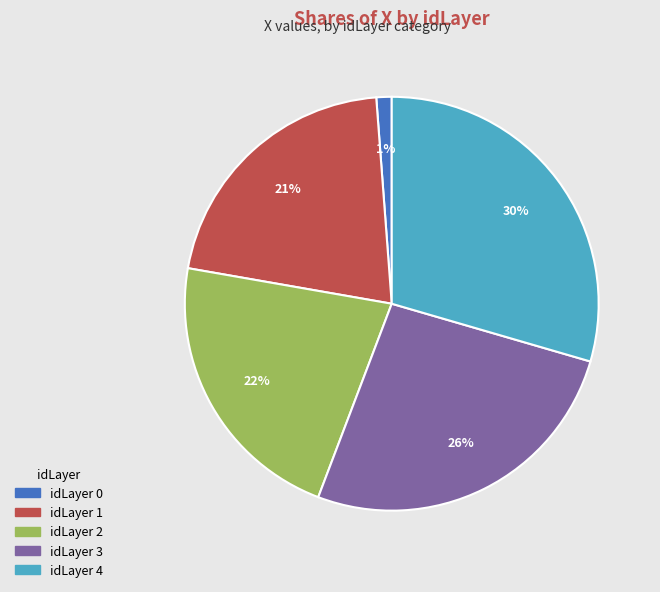

What is the largest slice in the pie chart?

idLayer 4